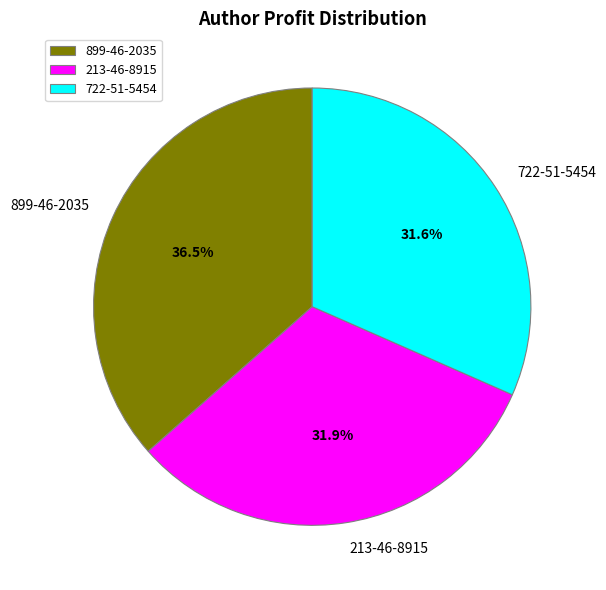

Approximately how many times larger is the value at 899-46-2035 compared to 722-51-5454?

1.2